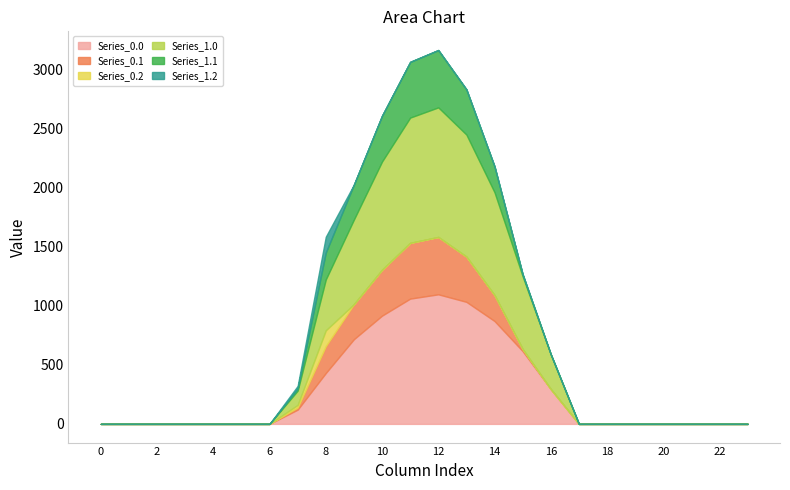

Which series has the widest spread of values?

Series_0.0